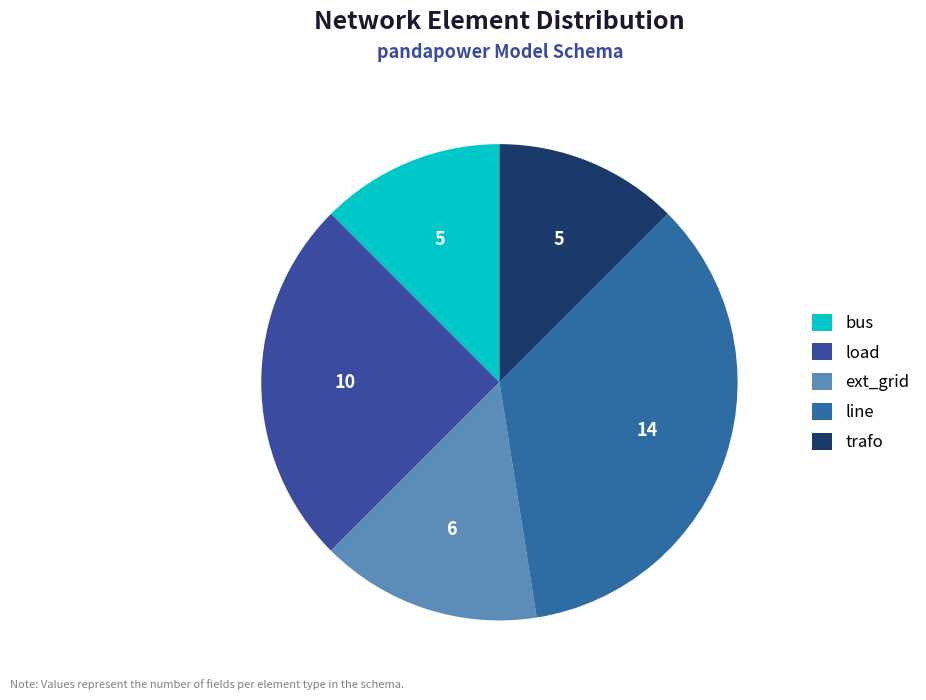

True or false: ext_grid accounts for 23% of the total.

False